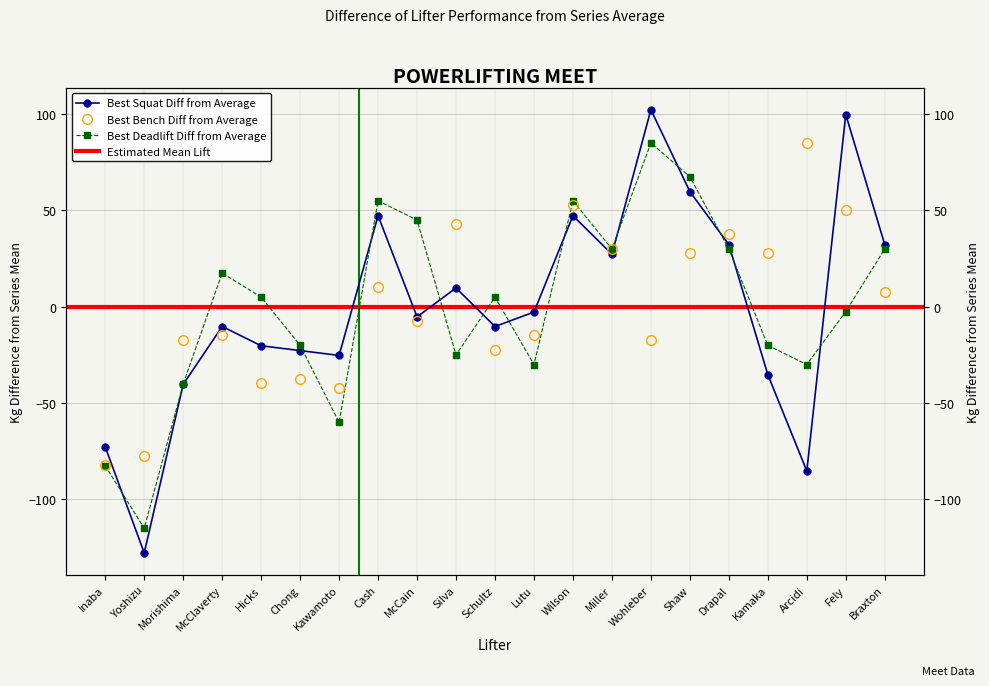

Which has a higher value, Wohleber or Wilson?

Wohleber